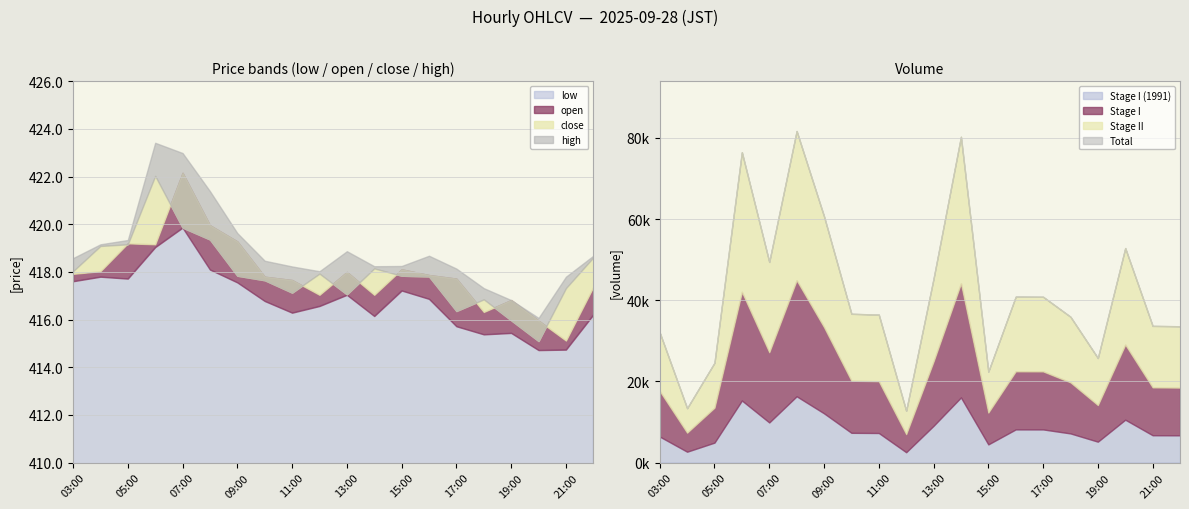

True or false: close and volume intersect in this chart.

False